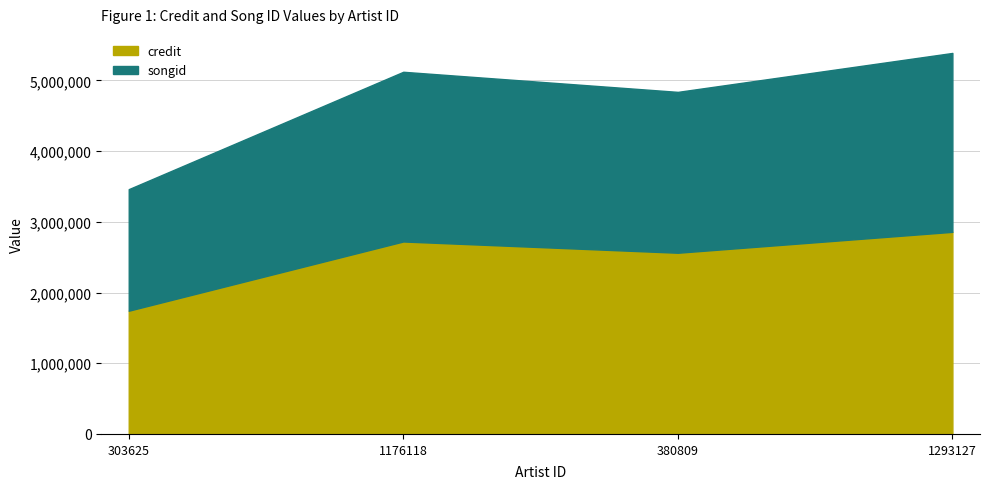

Is it true that credit equals 2826486 at 303625?

False